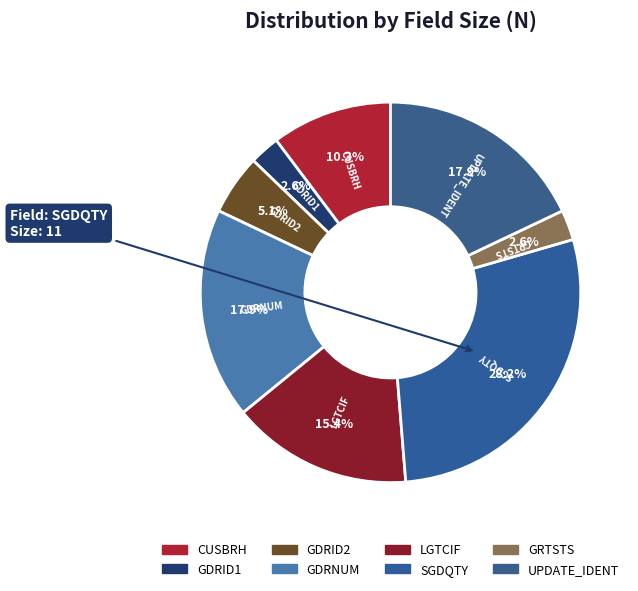

How many segments does this pie chart have?

8